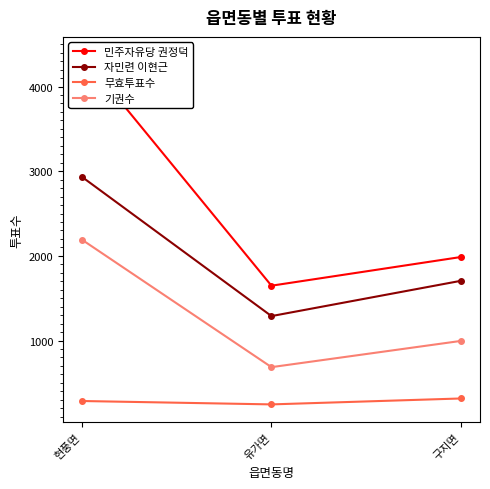

What is the maximum value for 기권수?

2192